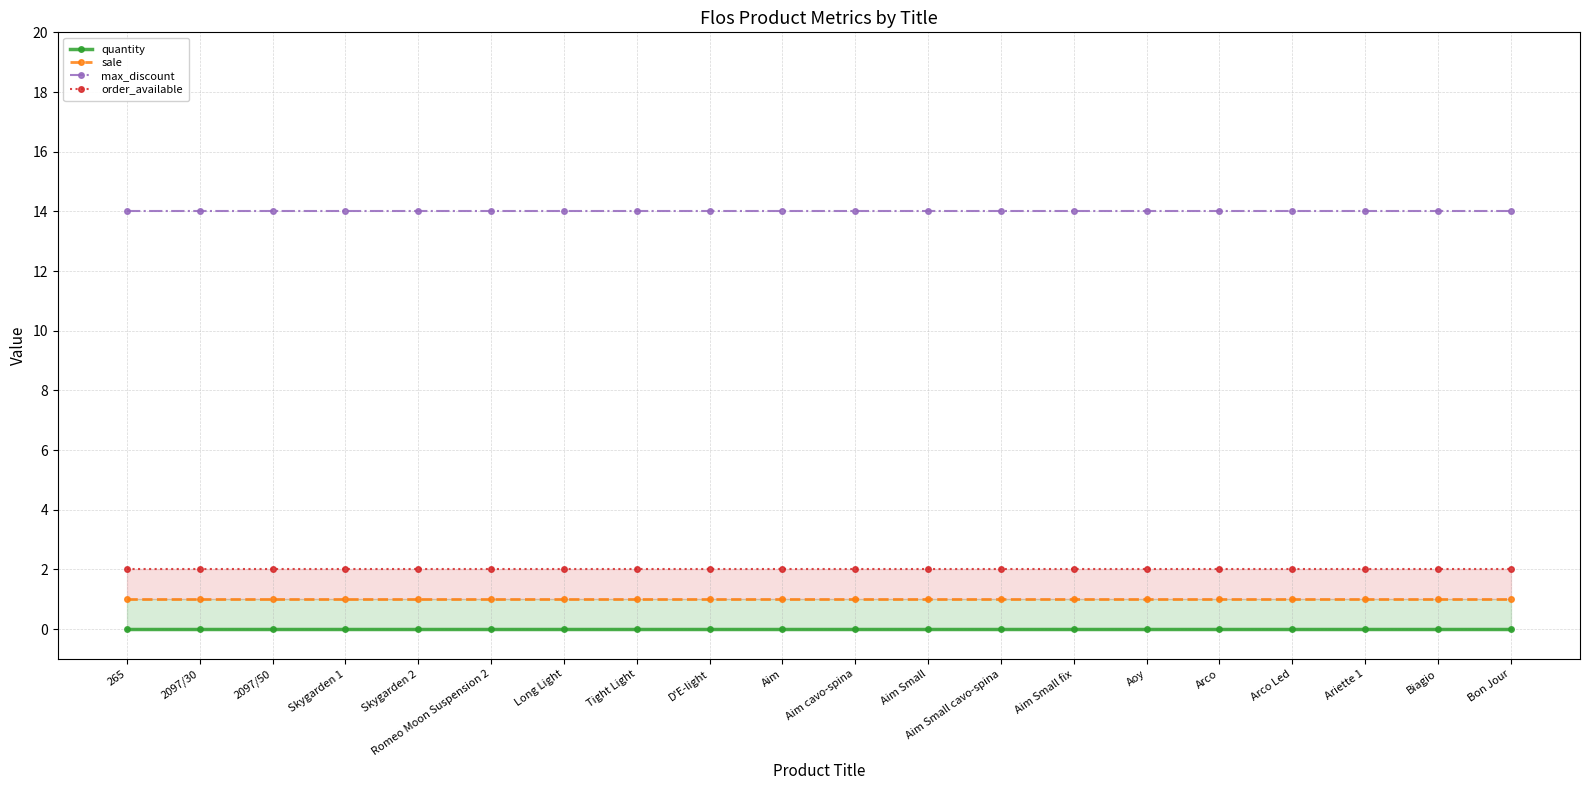

Reading right to left, transcribe all the data shown in this chart.

quantity: Bon Jour=0	Biagio=0	Ariette 1=0	Arco Led=0	Arco=0	Aoy=0	Aim Small fix=0	Aim Small cavo-spina=0	Aim Small=0	Aim cavo-spina=0	Aim=0	D'E-light=0	Tight Light=0	Long Light=0	Romeo Moon Suspension 2=0	Skygarden 2=0	Skygarden 1=0	2097/50=0	2097/30=0	265=0
sale: Bon Jour=1	Biagio=1	Ariette 1=1	Arco Led=1	Arco=1	Aoy=1	Aim Small fix=1	Aim Small cavo-spina=1	Aim Small=1	Aim cavo-spina=1	Aim=1	D'E-light=1	Tight Light=1	Long Light=1	Romeo Moon Suspension 2=1	Skygarden 2=1	Skygarden 1=1	2097/50=1	2097/30=1	265=1
max_discount: Bon Jour=14	Biagio=14	Ariette 1=14	Arco Led=14	Arco=14	Aoy=14	Aim Small fix=14	Aim Small cavo-spina=14	Aim Small=14	Aim cavo-spina=14	Aim=14	D'E-light=14	Tight Light=14	Long Light=14	Romeo Moon Suspension 2=14	Skygarden 2=14	Skygarden 1=14	2097/50=14	2097/30=14	265=14
order_available: Bon Jour=2	Biagio=2	Ariette 1=2	Arco Led=2	Arco=2	Aoy=2	Aim Small fix=2	Aim Small cavo-spina=2	Aim Small=2	Aim cavo-spina=2	Aim=2	D'E-light=2	Tight Light=2	Long Light=2	Romeo Moon Suspension 2=2	Skygarden 2=2	Skygarden 1=2	2097/50=2	2097/30=2	265=2